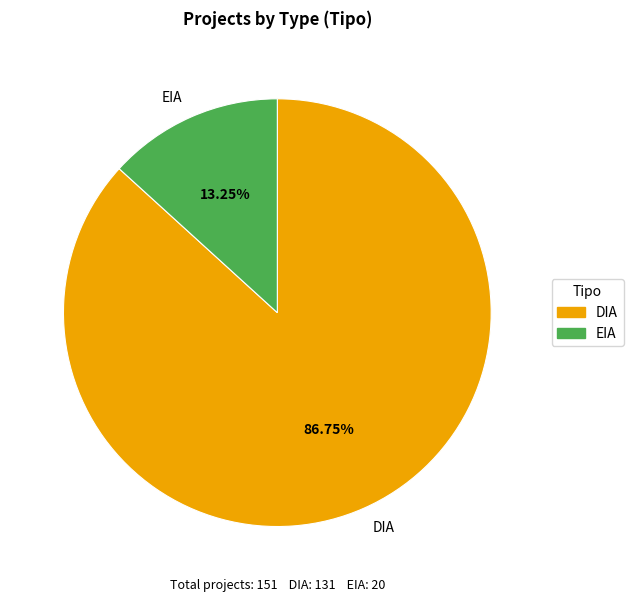

What is the smallest slice in the pie chart?

EIA